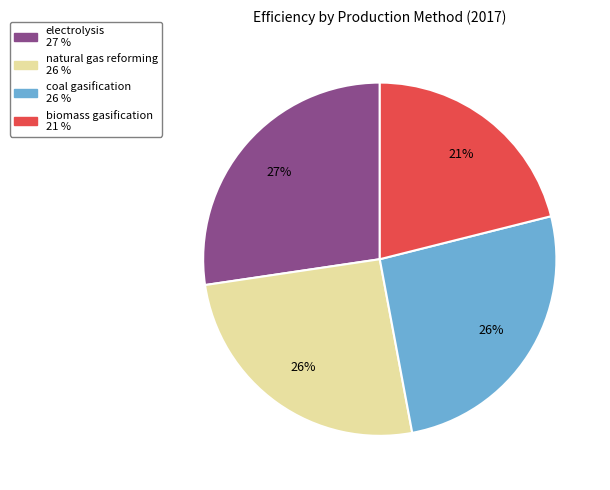

Is it true that electrolysis is 37% of the pie?

False